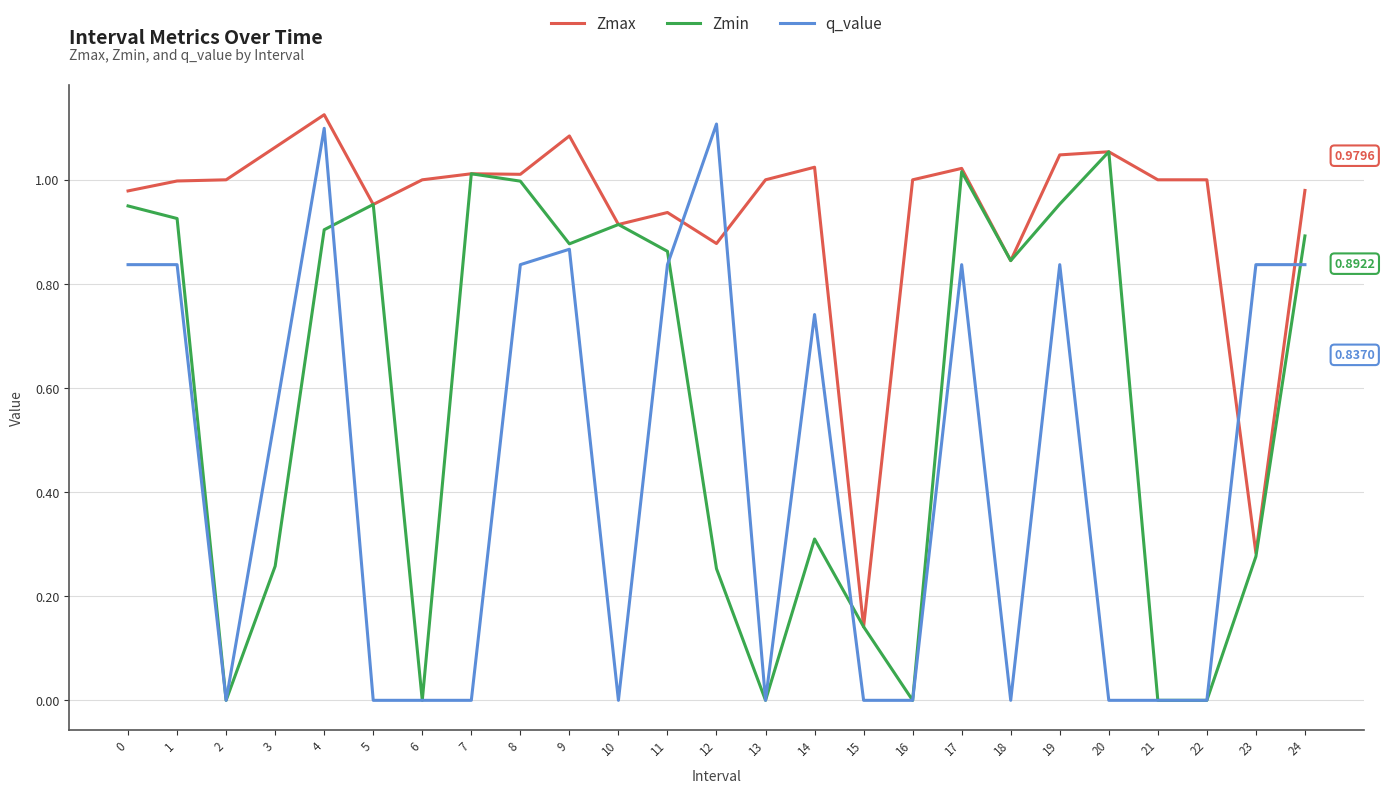

True or false: Zmax and q_value intersect in this chart.

True